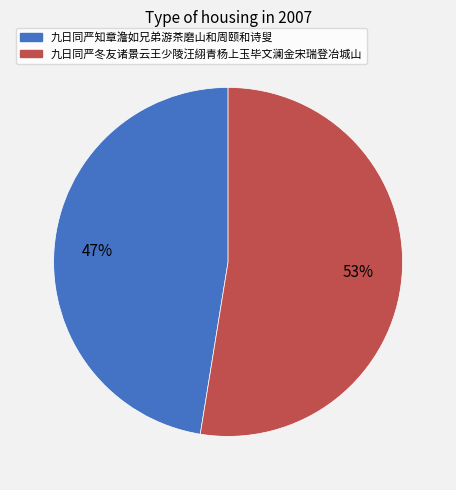

Which slice represents more than half of the pie?

九日同严冬友诸景云王少陵汪䋚青杨上玉毕文澜金宋瑞登冶城山